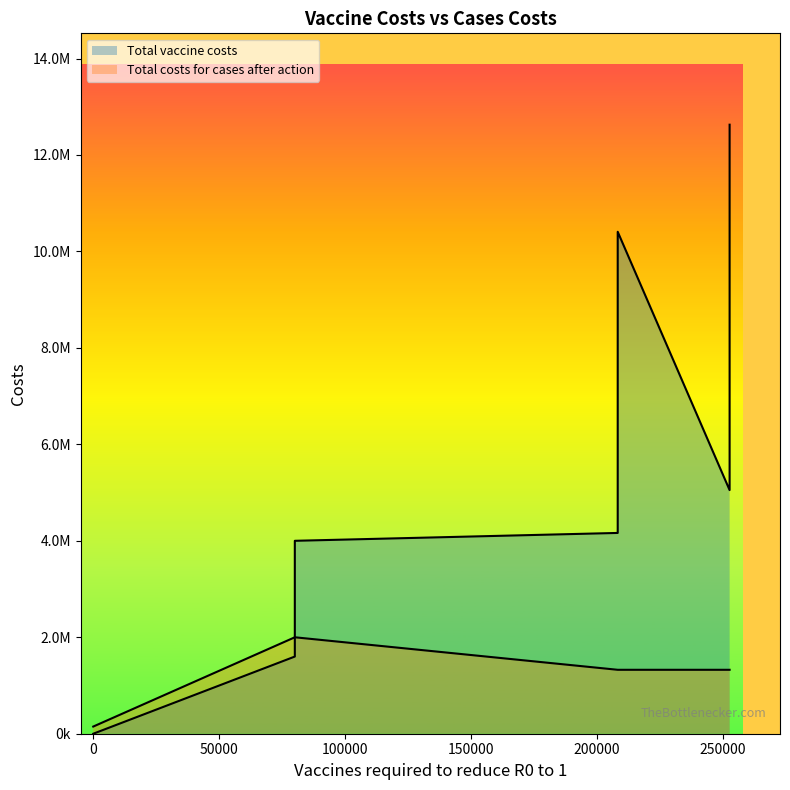

What is the average value of the Total vaccine costs series?

5407140